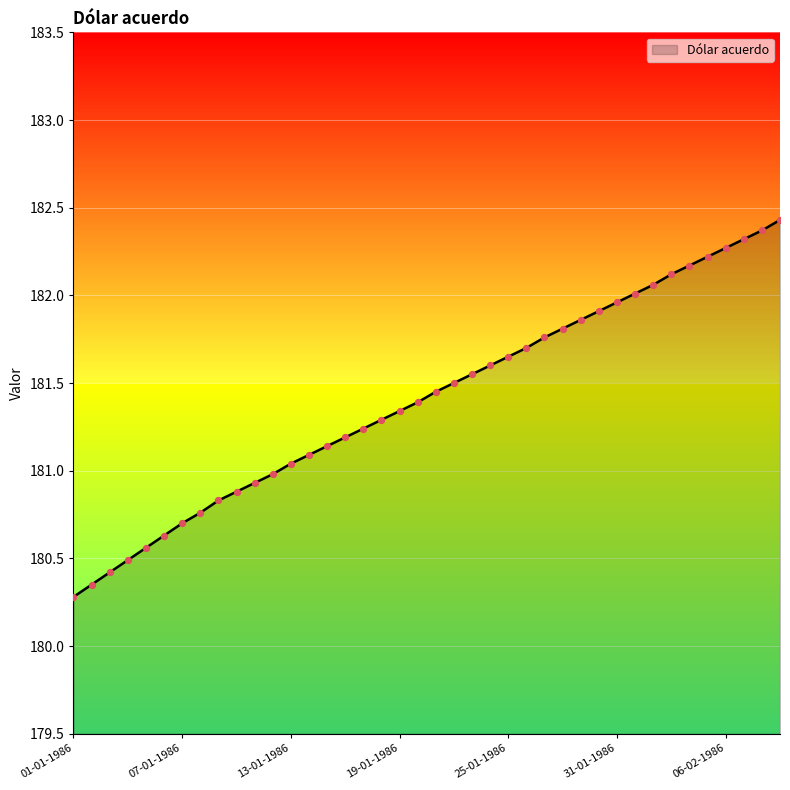

What is the maximum value shown in the chart?

182.4